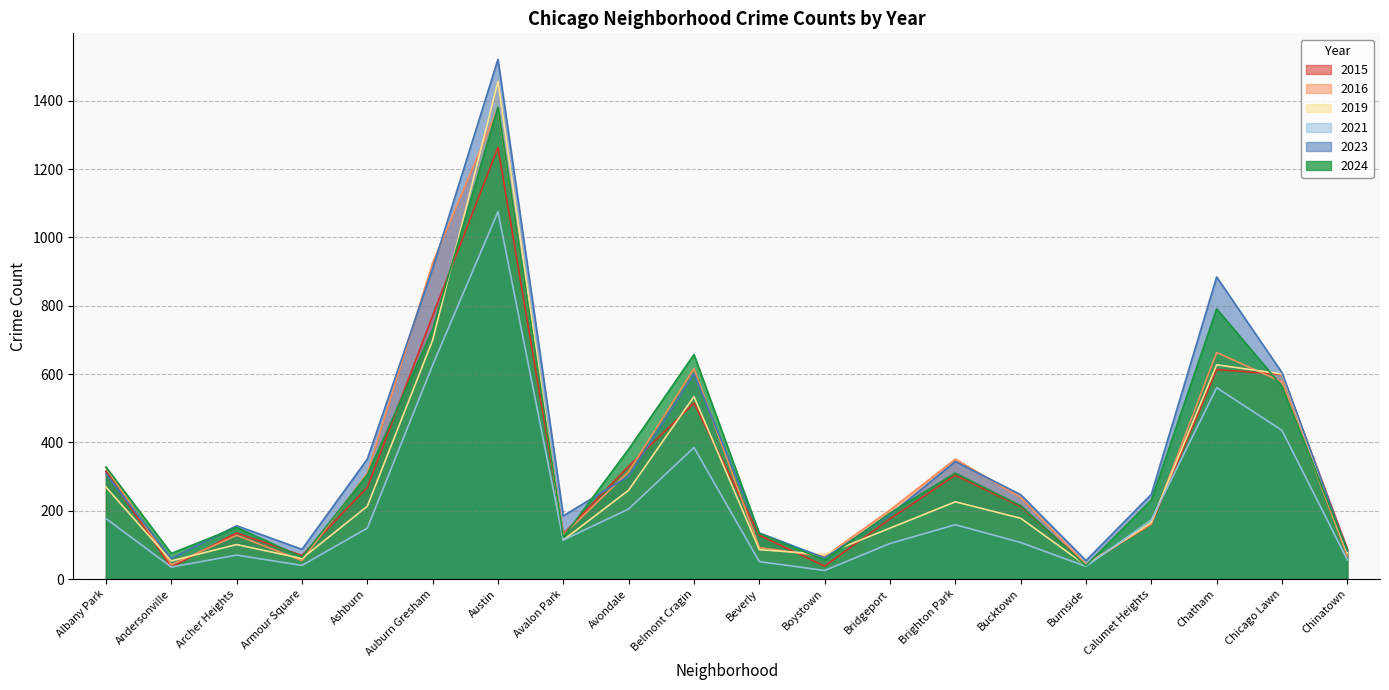

What is the sum of all 2024 values?

6811